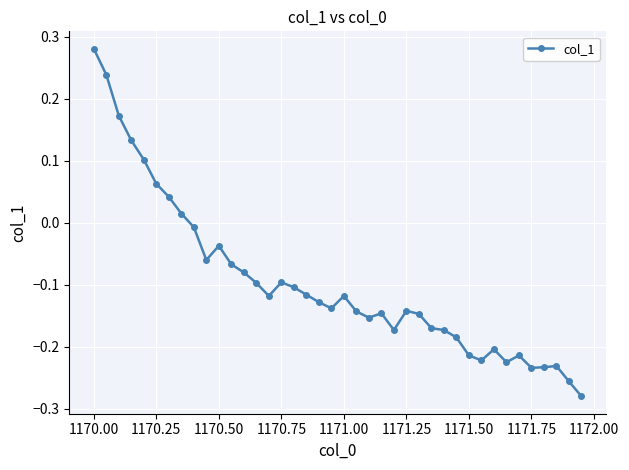

What is the sum of all values?

-3.9